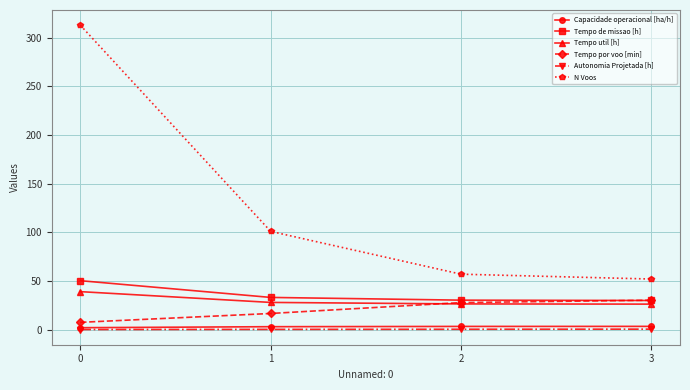

Which series has the largest total across all categories?

N Voos